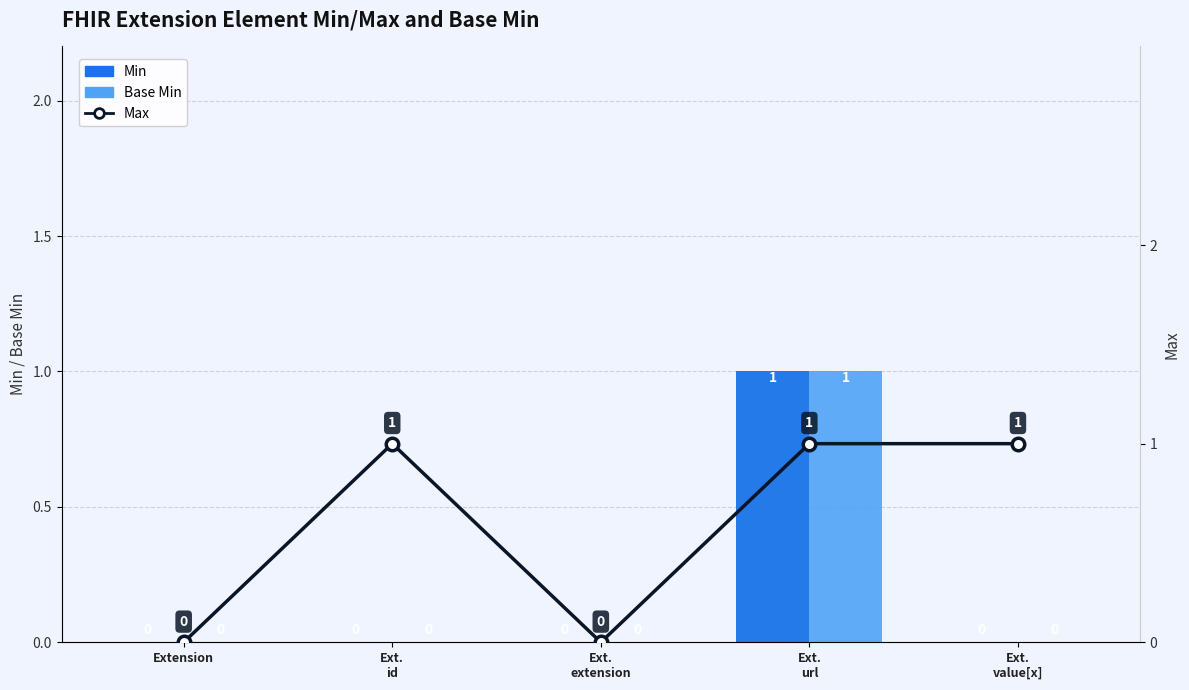

Rank the series at Ext.
extension from highest to lowest value.

Min, Base Min, Max